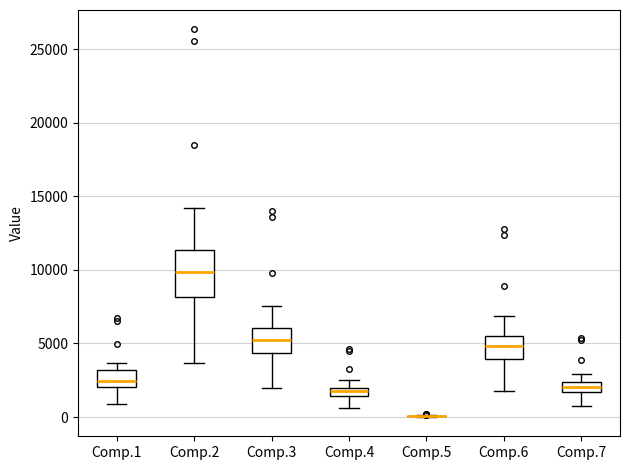

Where does the upper whisker of the box for Comp.4 end on the y-axis? The values are not printed on the chart, so give them approximately, as read against the axis.

2500